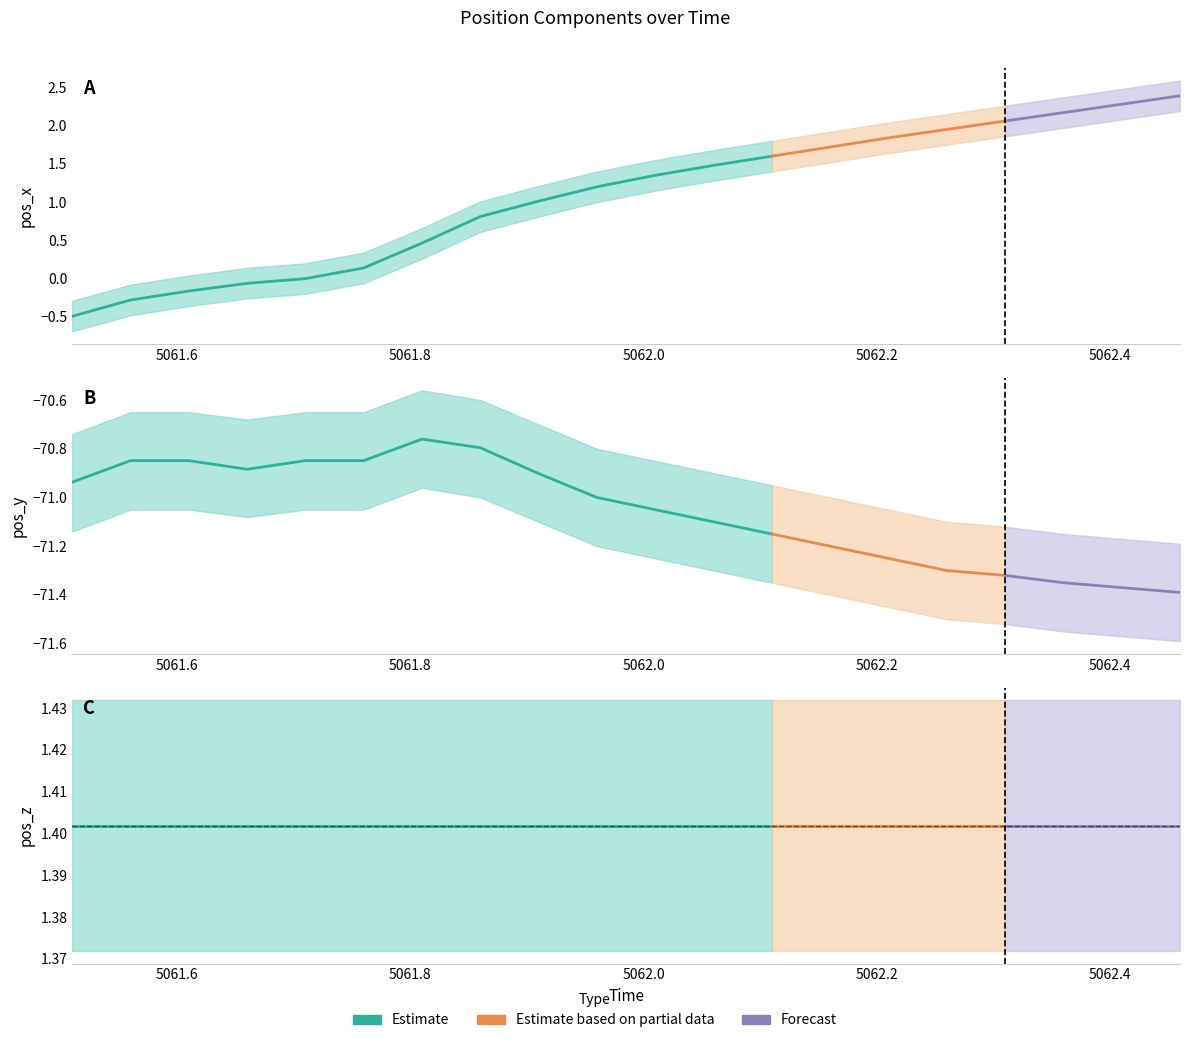

True or false: pos_y and pos_x intersect in this chart.

False